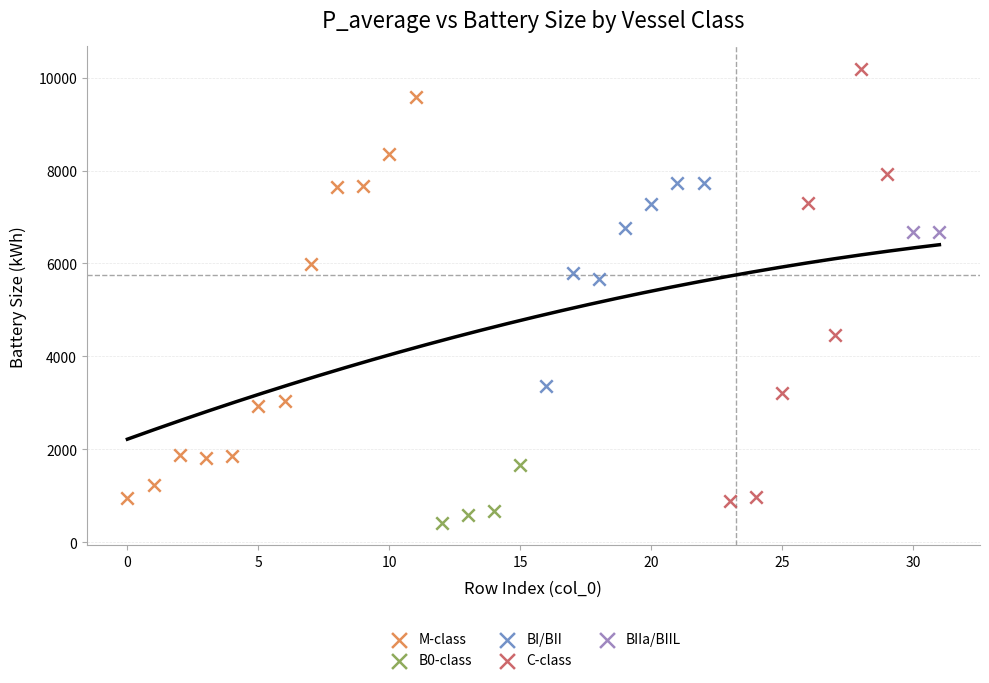

Which series reaches the minimum Y coordinate?

B0-class